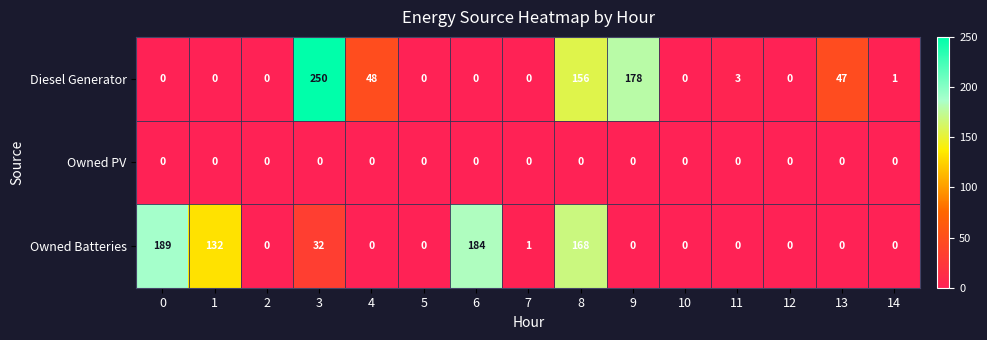

Which series changed the most between 4 and 6?

Owned Batteries